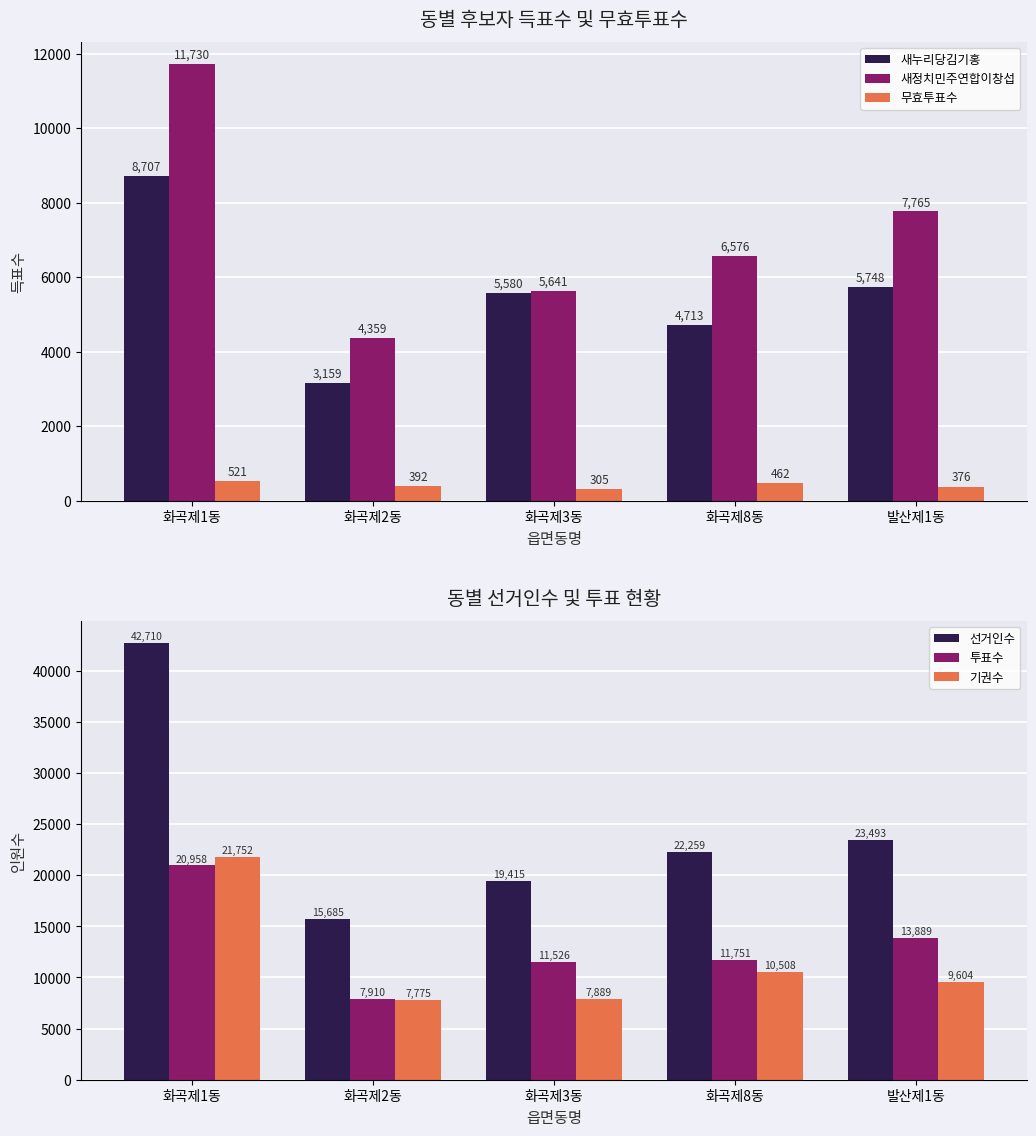

The 무효투표수 series shows 462 at 화곡제8동. True or false?

True